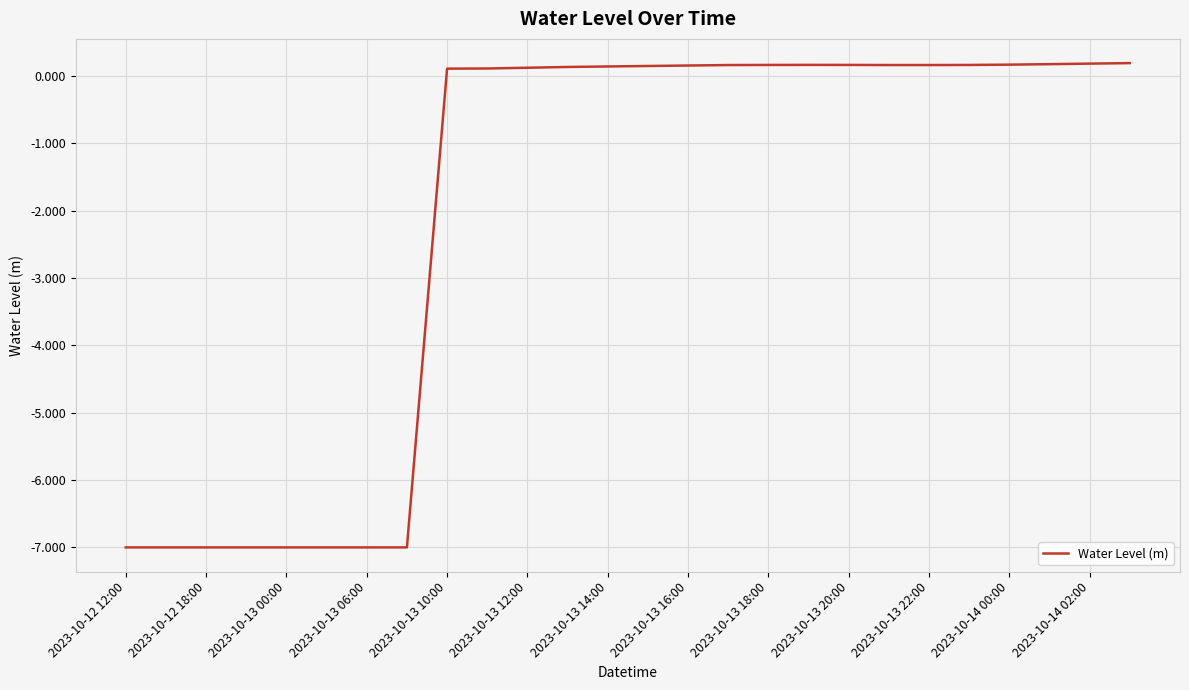

What is the smallest value displayed?

-7.0